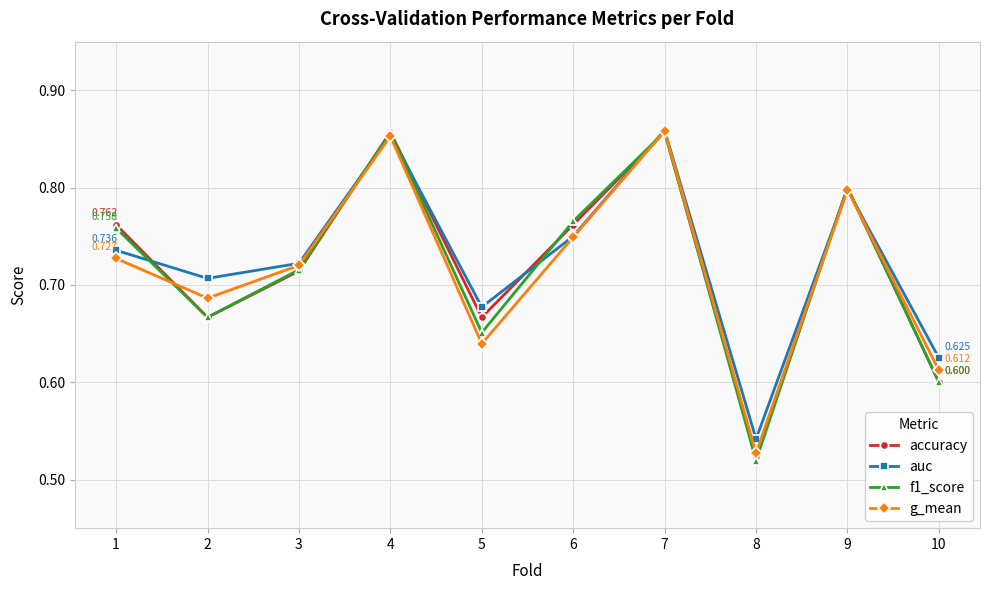

Which series changed the most between 2 and 10?

auc